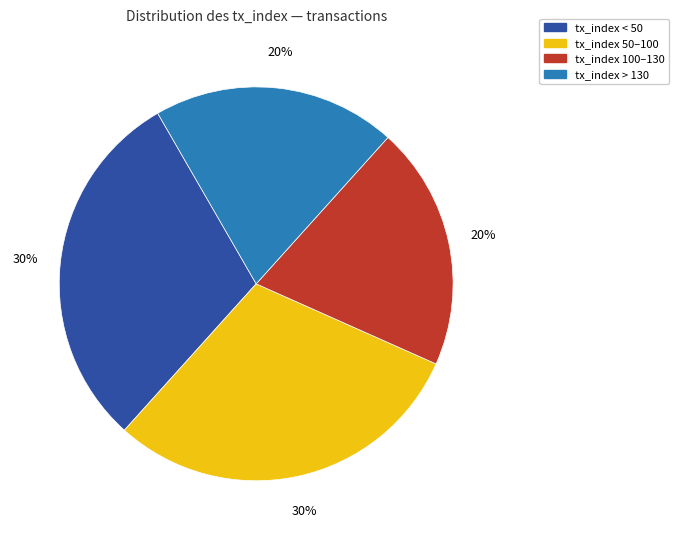

To the nearest percent, what is the average slice percentage?

25%